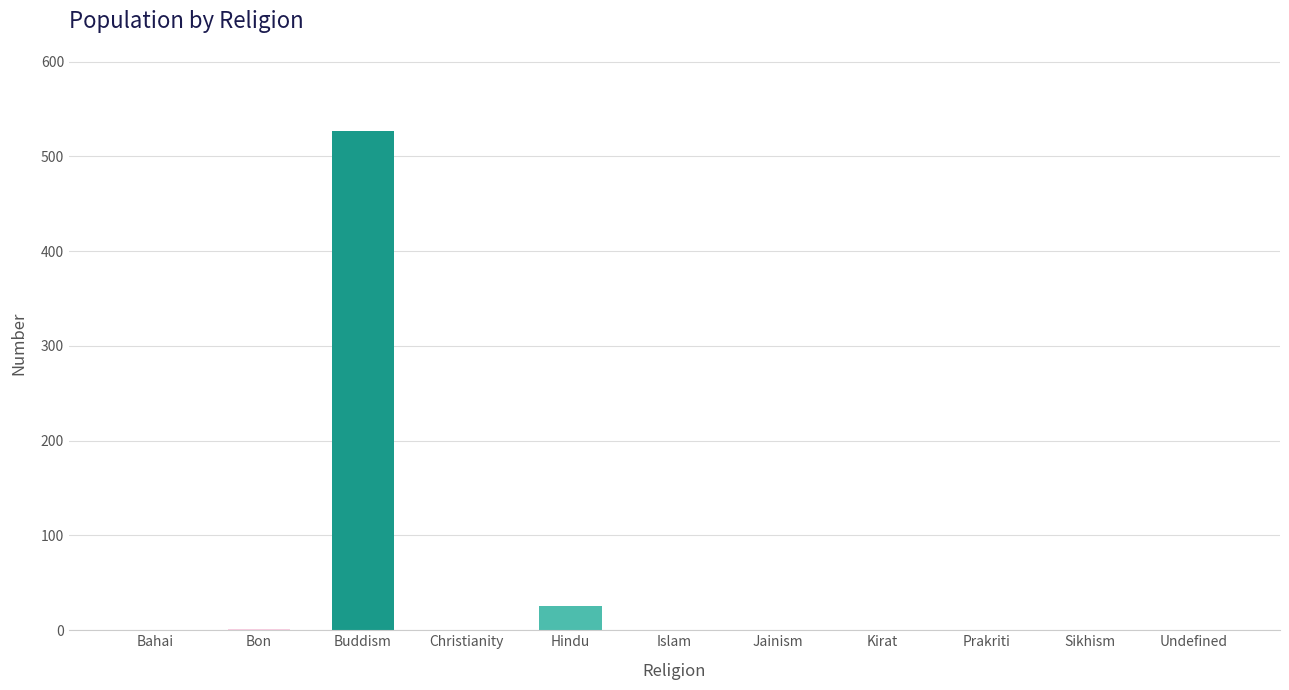

At which label is the value closest to 263?

Hindu